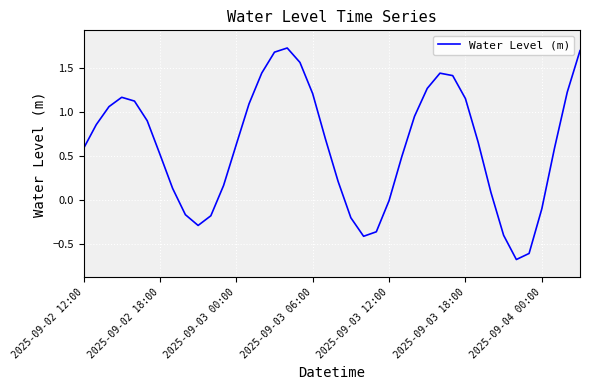

What is the smallest value displayed?

-0.7